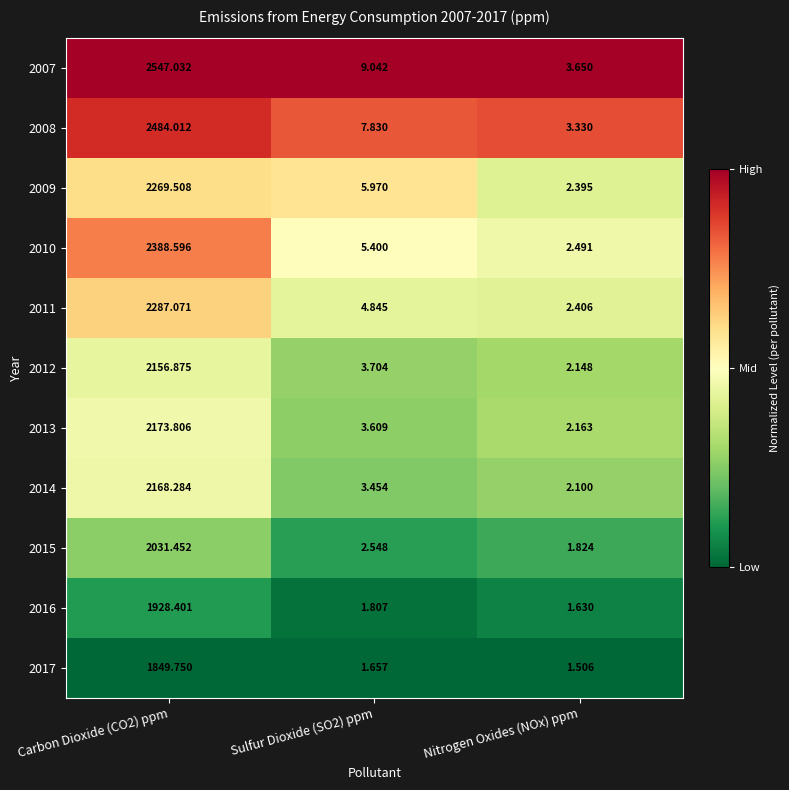

Is the value of 2014 at Nitrogen Oxides (NOx) ppm greater than the value of 2010 at Carbon Dioxide (CO2) ppm?

No